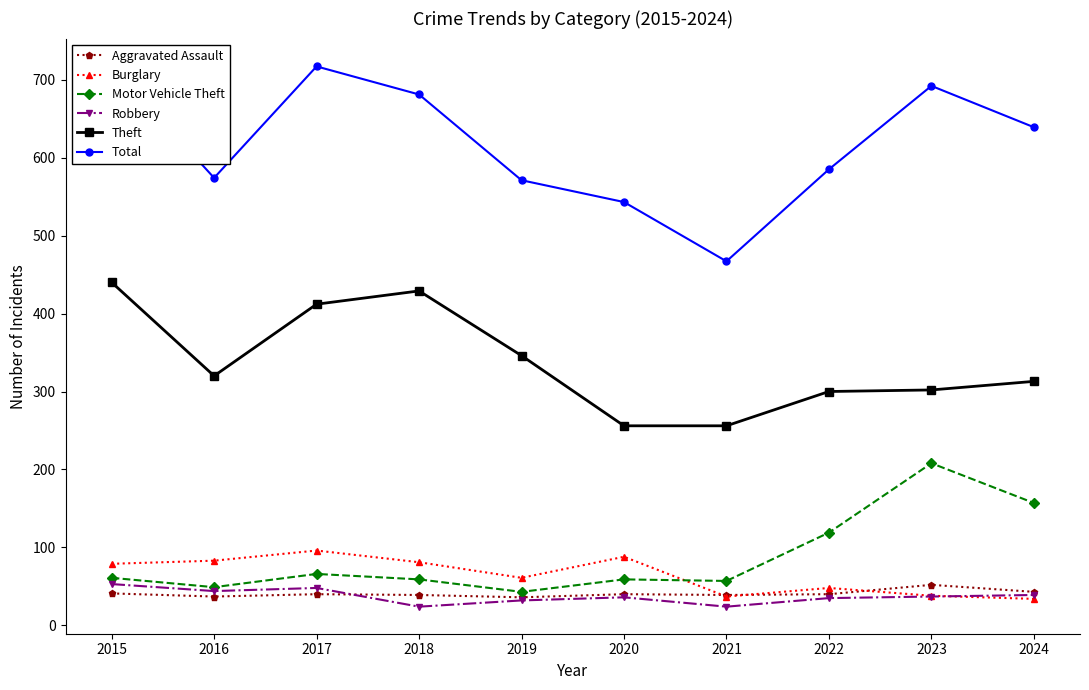

Rank the series by their maximum value, from lowest to highest.

Aggravated Assault, Robbery, Burglary, Motor Vehicle Theft, Theft, Total